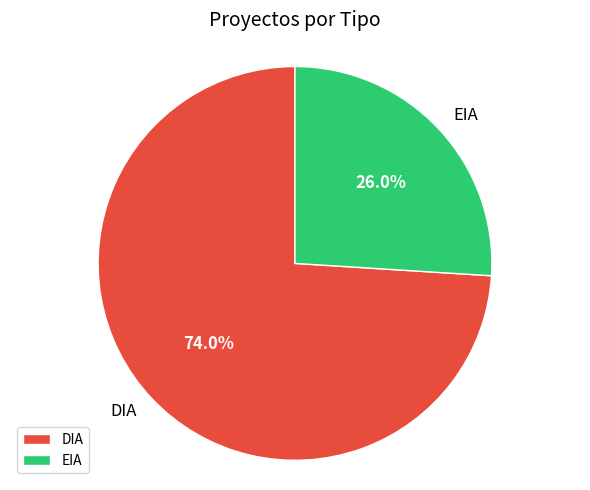

What is the smallest slice in the pie chart?

EIA